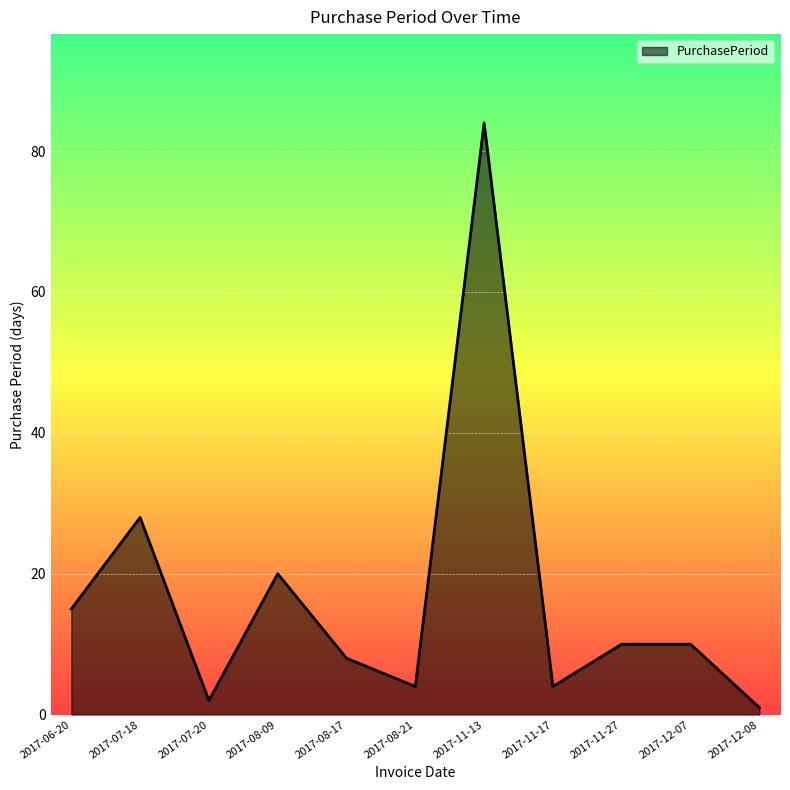

Reading right to left, extract all data points from this chart.

1	10	10	4	84	4	8	20	2	28	15